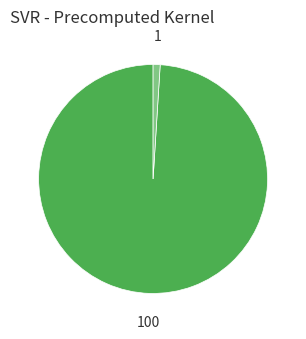

Is there a majority slice in this chart?

Yes